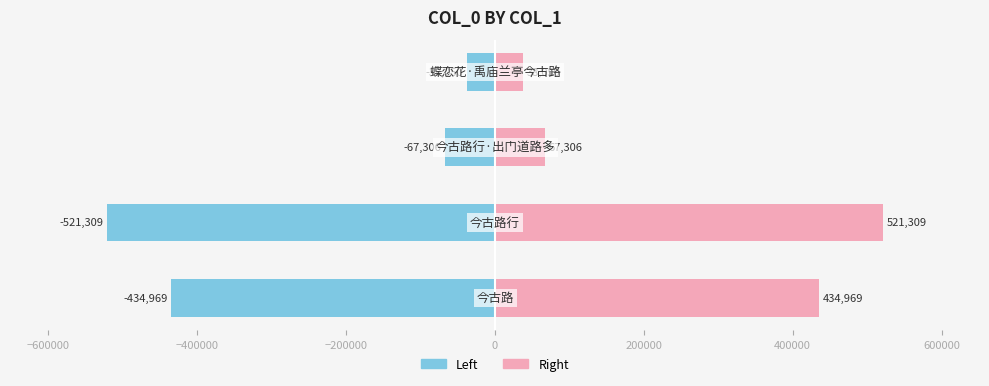

What is the difference between the maximum and second lowest values in the Left Half series?

396918.5